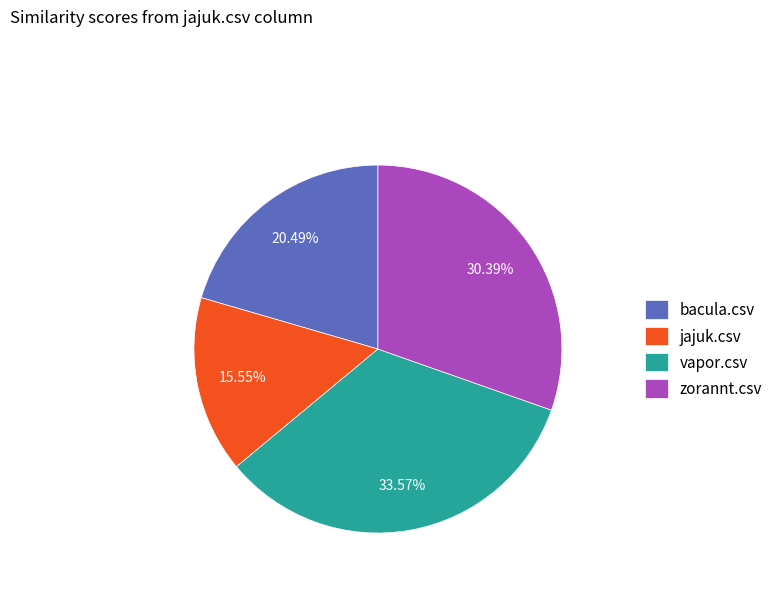

What percentage is the bacula.csv slice, to the nearest percent?

20%